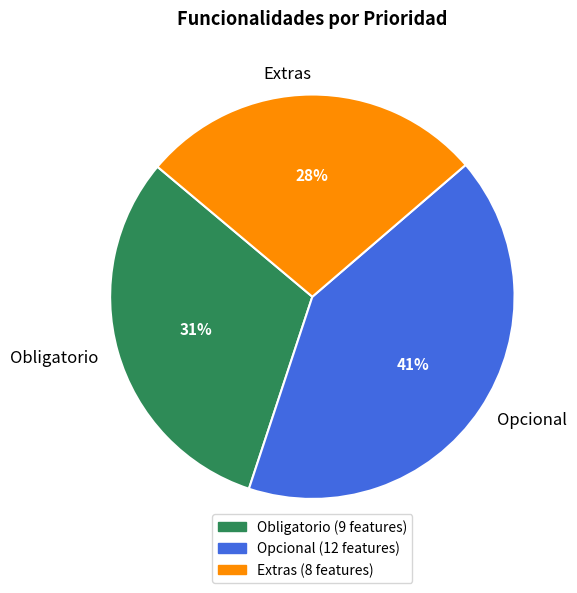

Do Extras and Obligatorio together represent more than half of the pie?

Yes